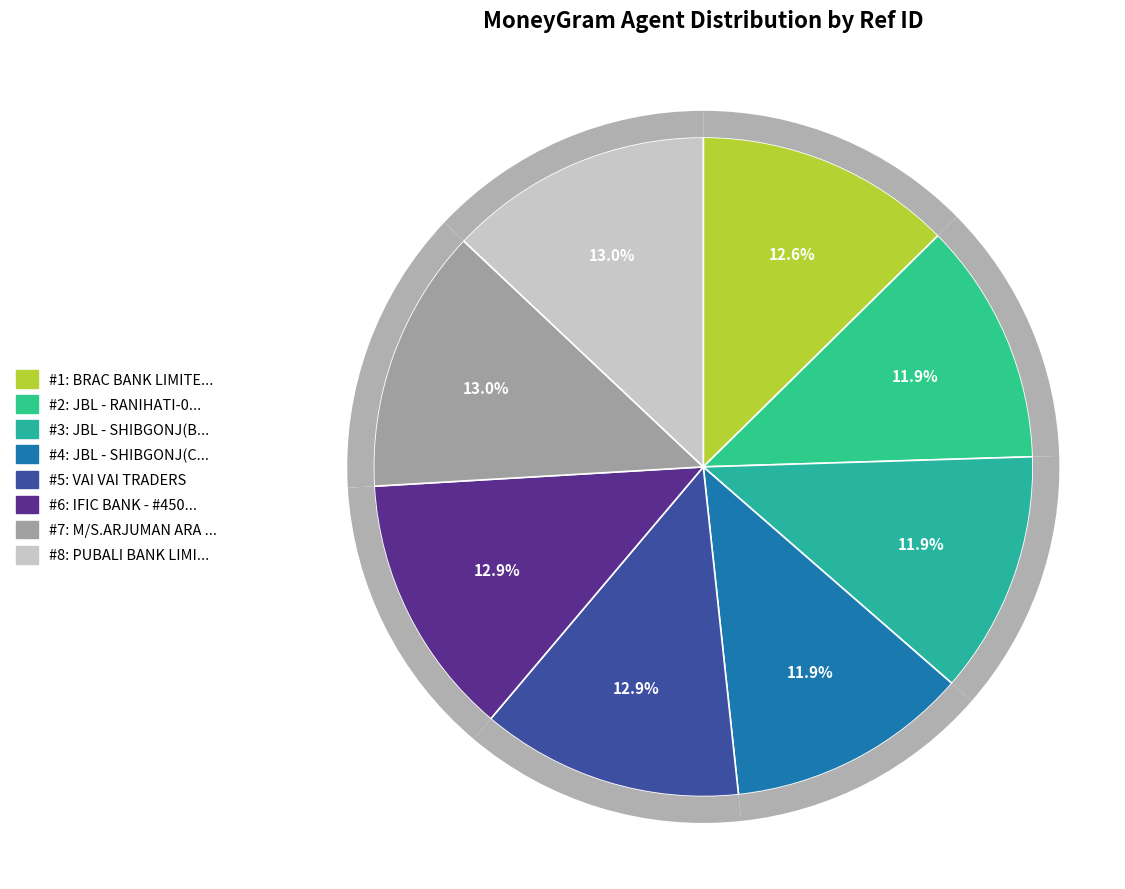

Which slice is the smallest?

JBL - SHIBGONJ(BOGRA)-0523